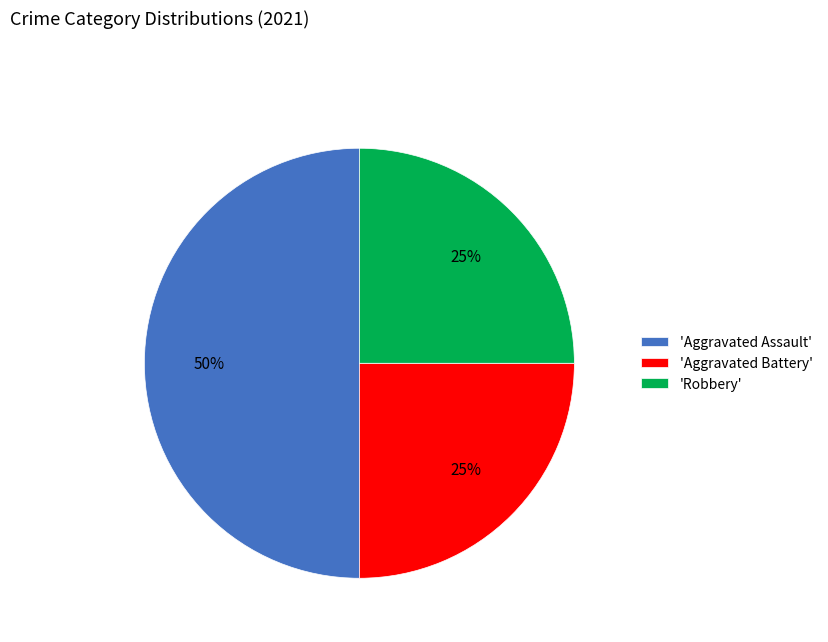

What is the ratio of the value at 'Aggravated Assault' to the value at 'Aggravated Battery'?

2.0